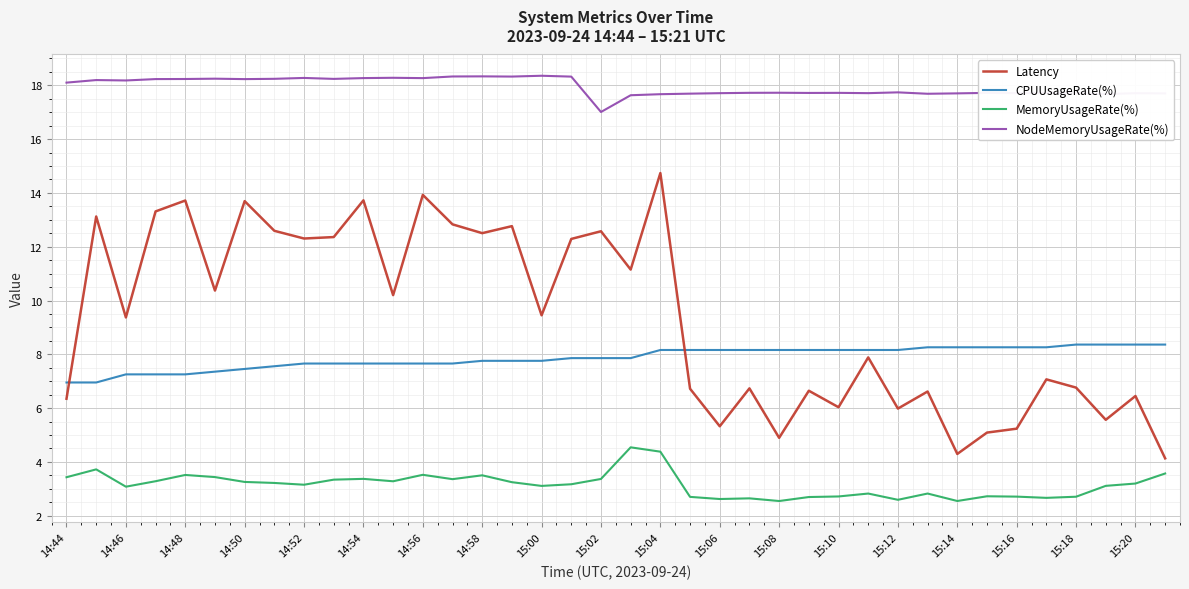

Which series has the largest total across all categories?

NodeMemoryUsageRate(%)